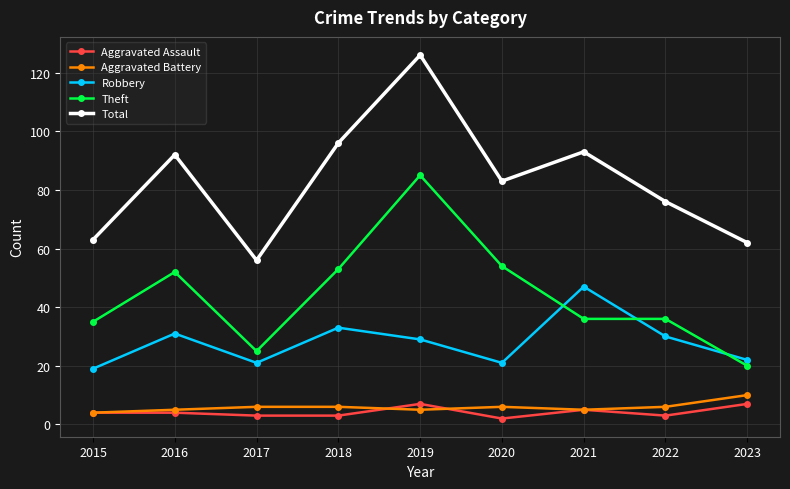

True or false: Aggravated Assault and Theft intersect in this chart.

False